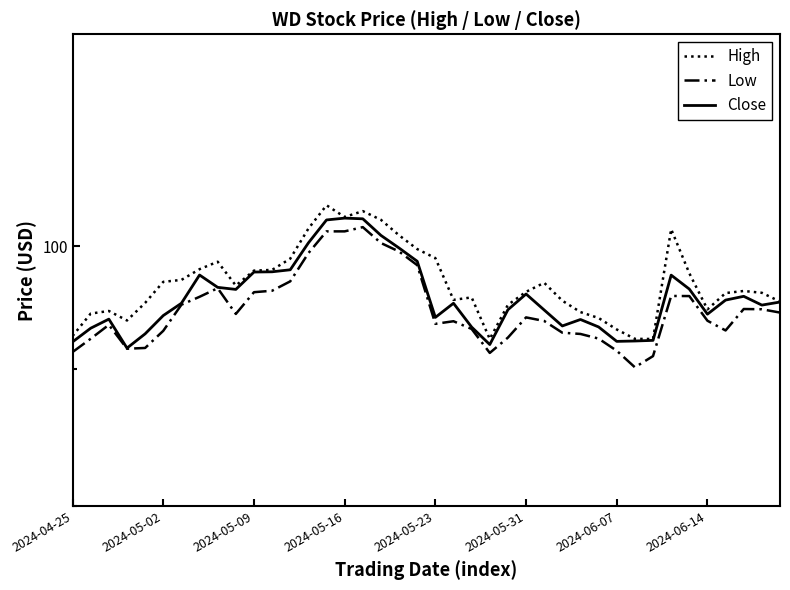

True or false: High and Close intersect in this chart.

False